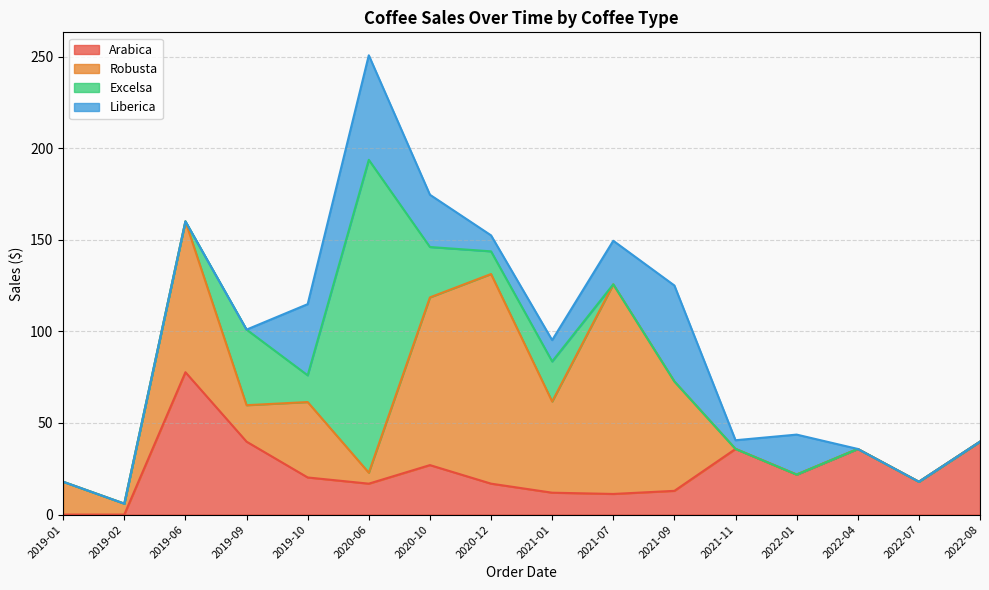

In Robusta, how many points are higher than both neighbors (excluding endpoints)?

4